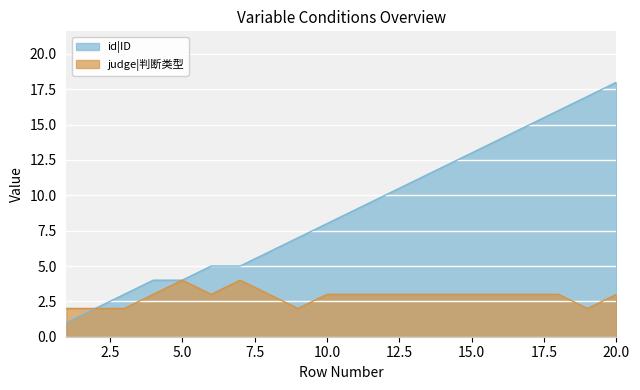

Count the judge|判断类型 values in the range 3 to 4.

15